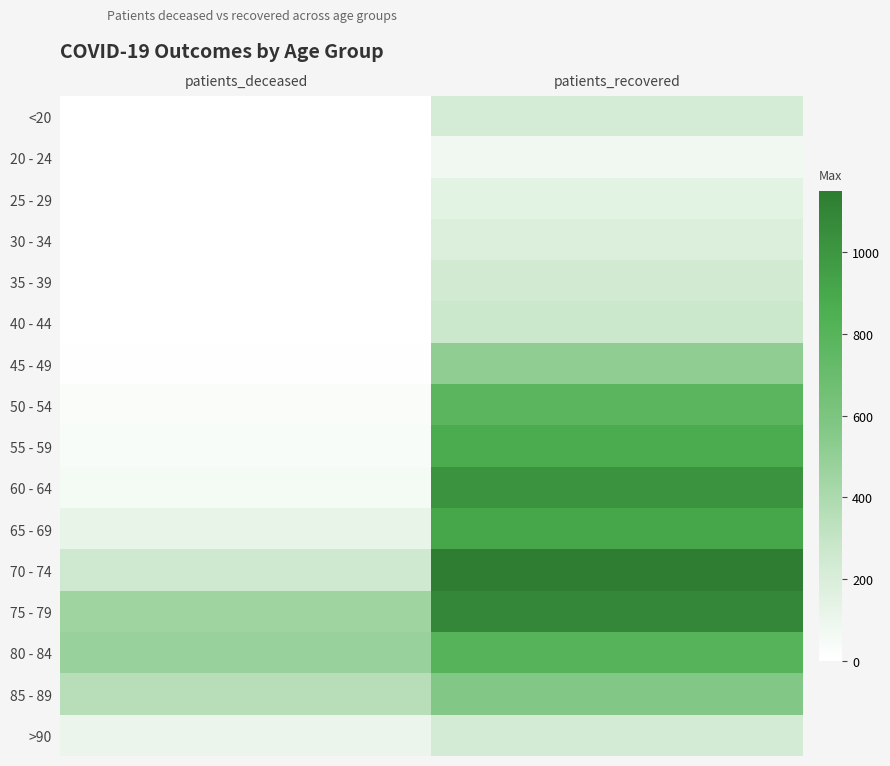

What is the maximum value shown in the chart?

1149